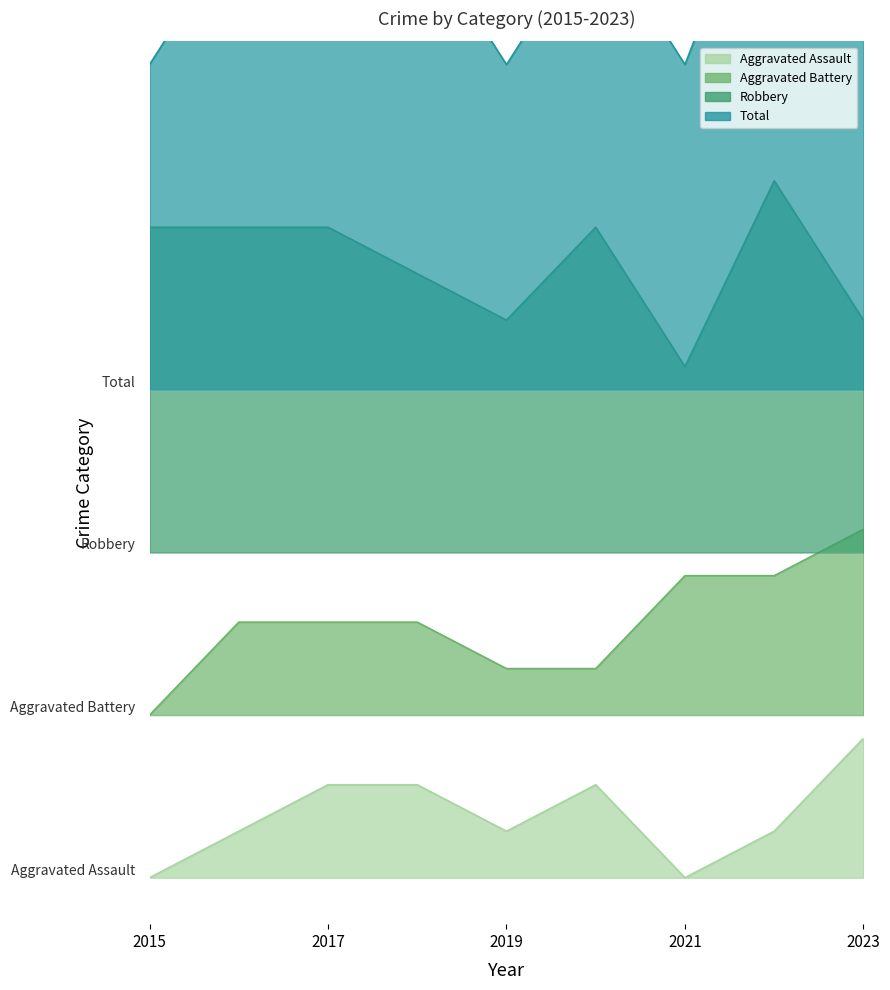

What is the difference between the highest and lowest values at 2015?

17.5